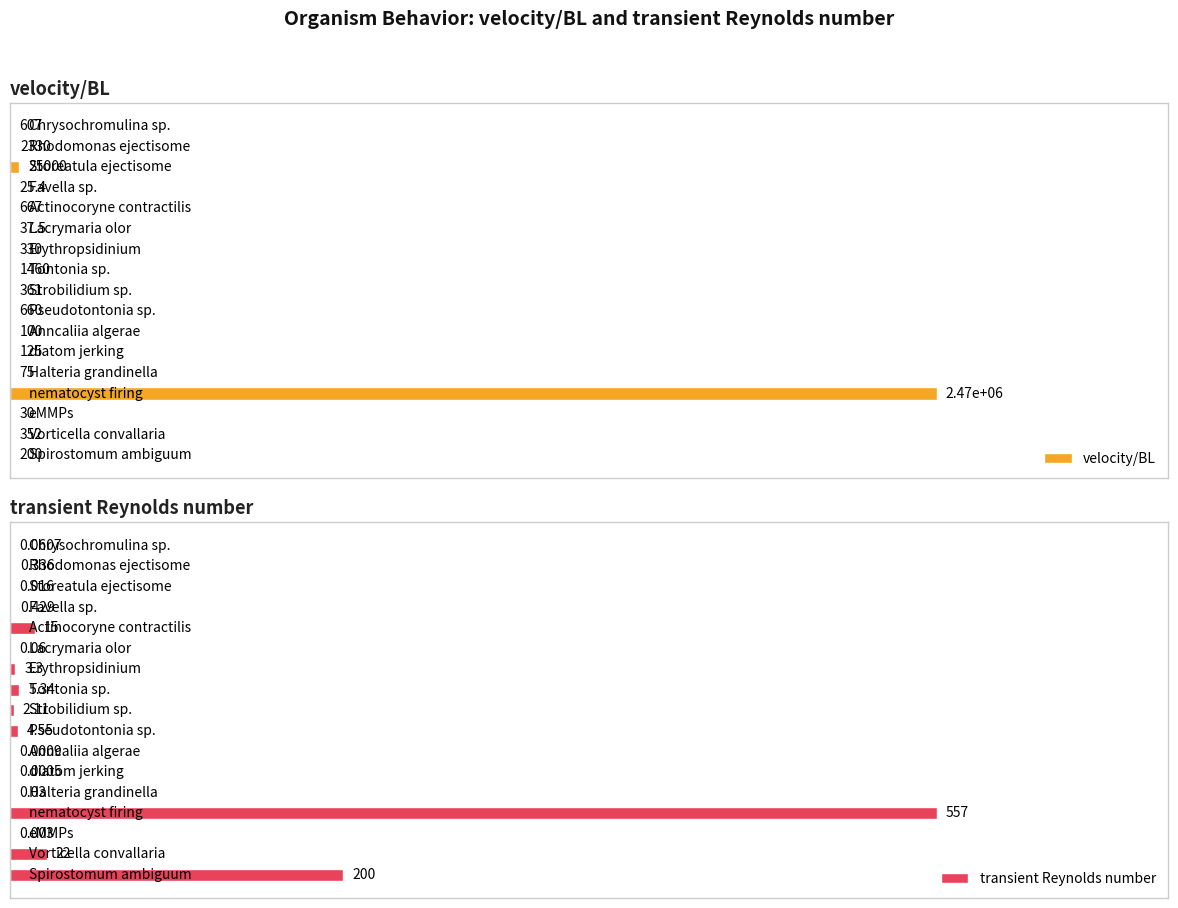

What is the difference between the maximum and minimum values in the transient Reynolds number series?

557.0